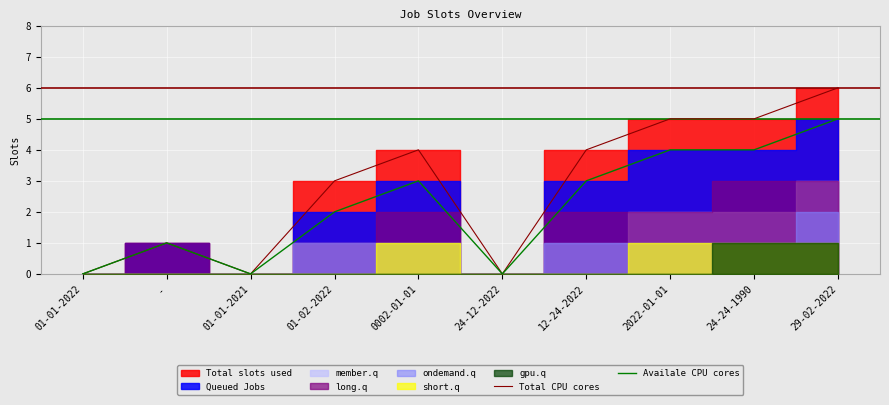

What is the value of the Total CPU cores point at the 4th from the left?

3